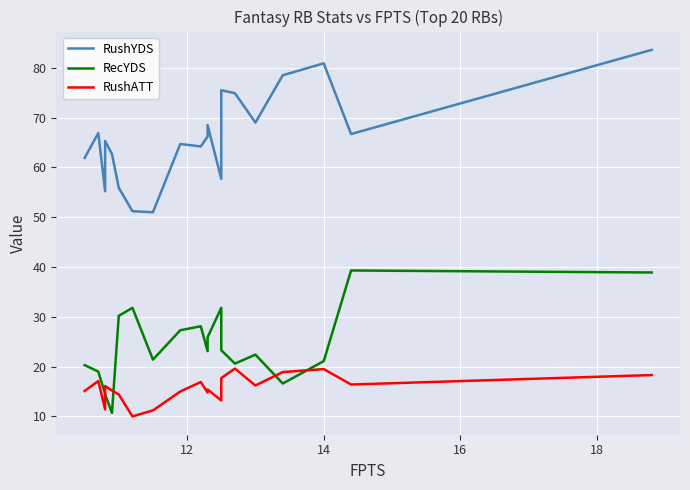

Rank the series by their average value, from highest to lowest.

RushYDS, RecYDS, RushATT